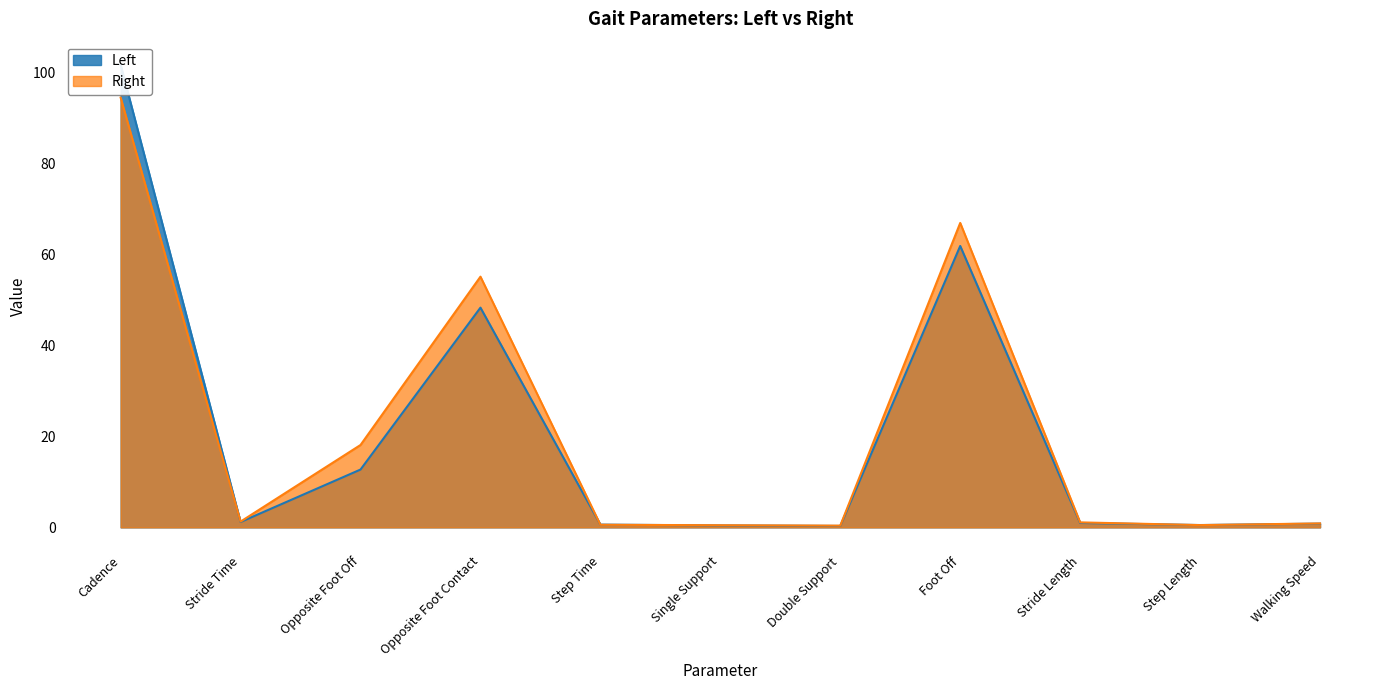

What are all the series names shown in the legend?

Left, Right